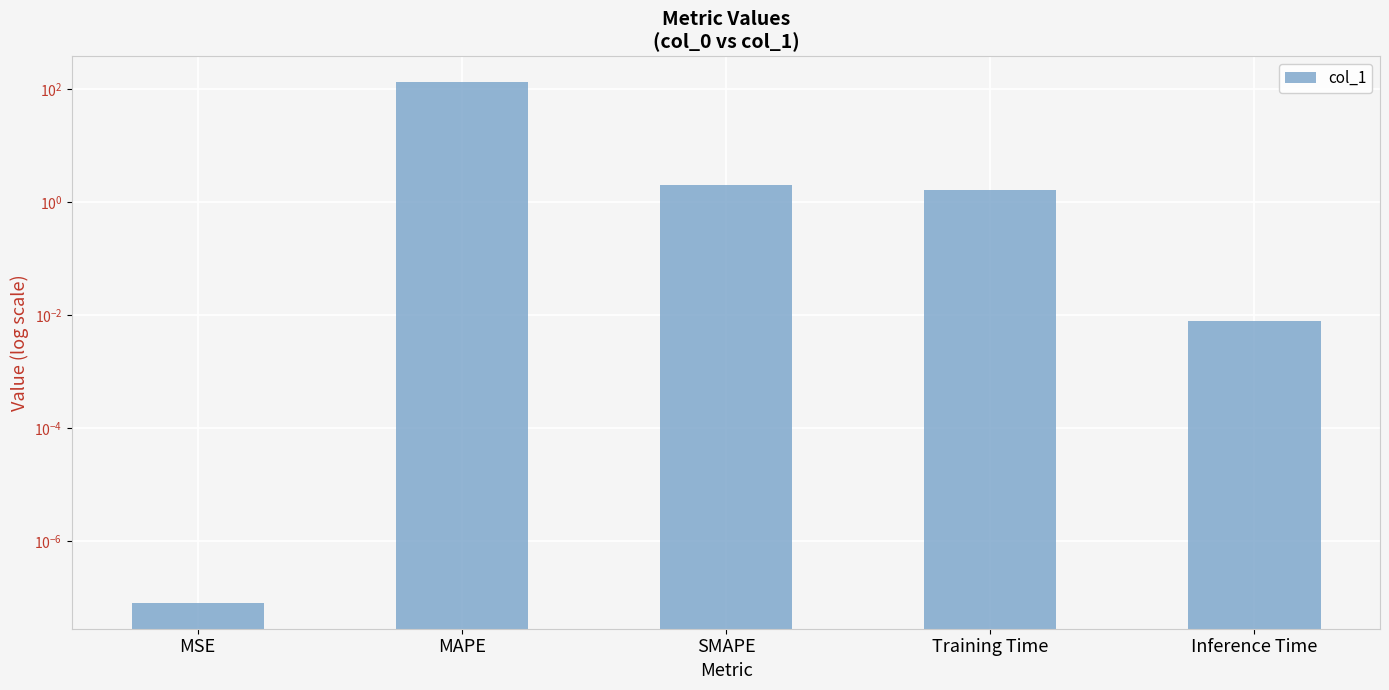

Reading left to right, what are all the values shown in this chart?

MSE=0.0	MAPE=130.5	SMAPE=2.0	Training Time=1.6	Inference Time=0.0